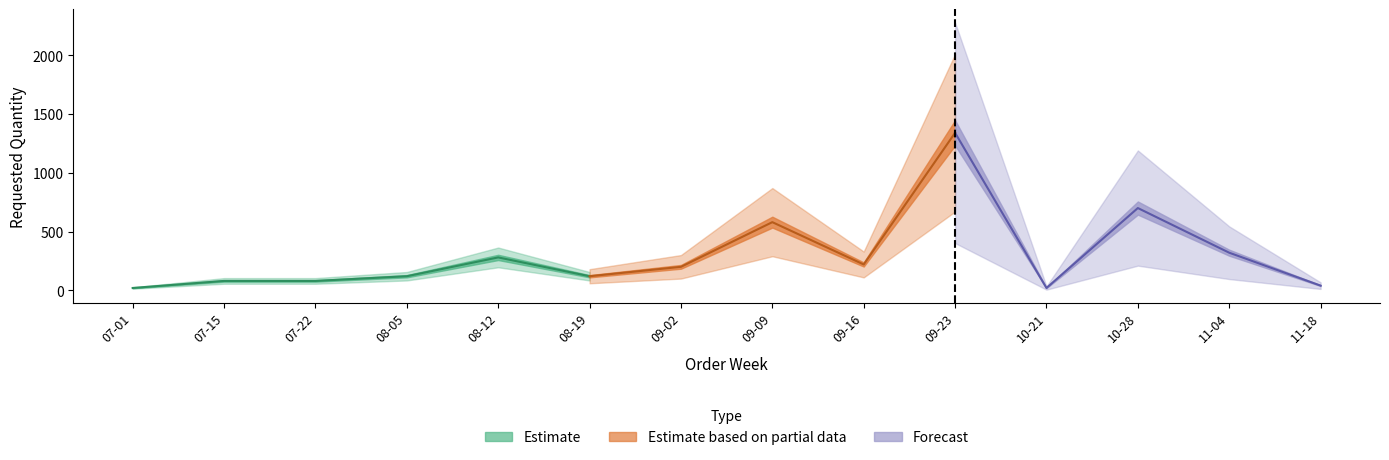

Reading left to right, list all the values displayed in this chart.

2024-07-01=20	2024-07-15=80	2024-07-22=80	2024-08-05=120	2024-08-12=280	2024-08-19=120	2024-09-02=200	2024-09-09=580	2024-09-16=220	2024-09-23=1340	2024-10-21=20	2024-10-28=700	2024-11-04=320	2024-11-18=40